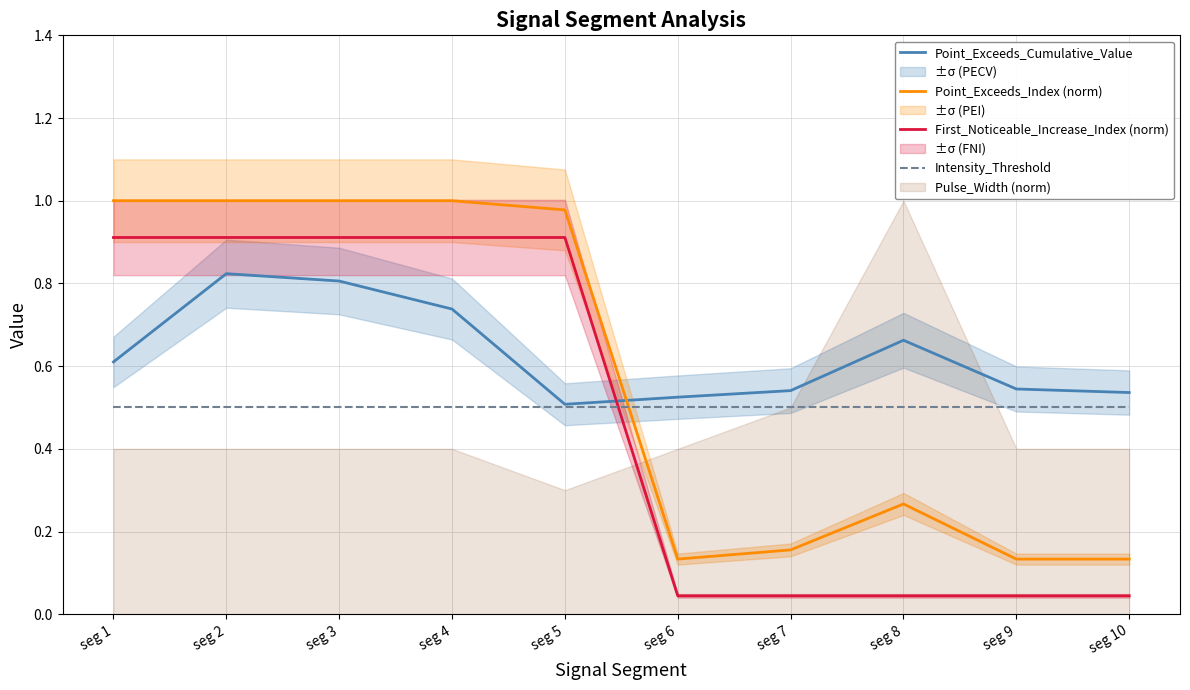

Where is the first local minimum for Point_Exceeds_Index (norm)?

seg 6